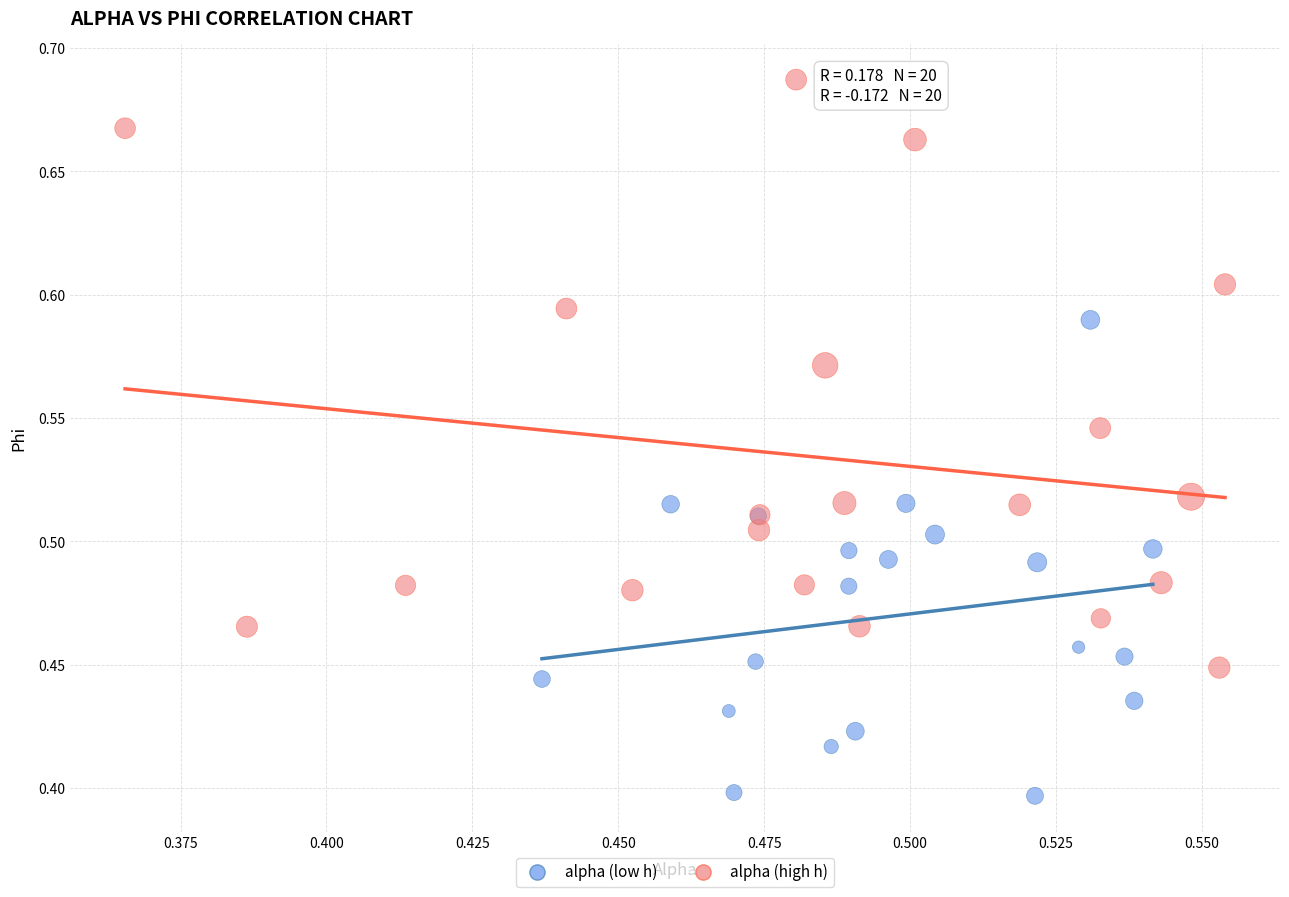

Which series has the widest spread of Y values?

alpha (high h)